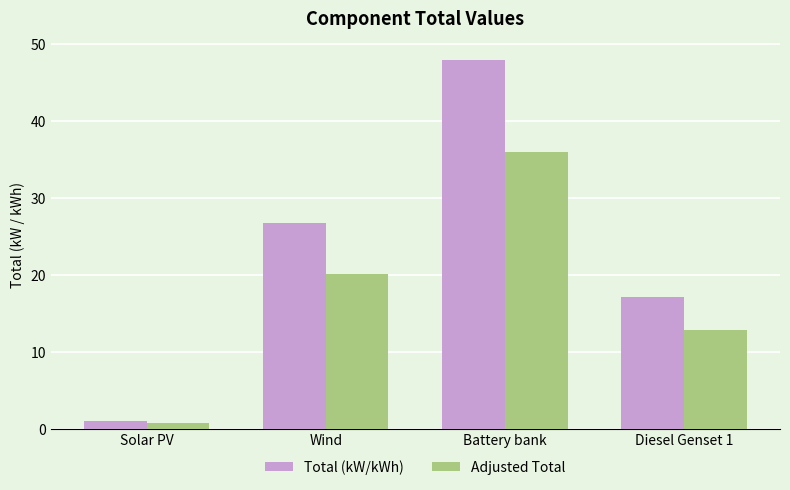

Which series has the largest range (max minus min)?

Total (kW/kWh)